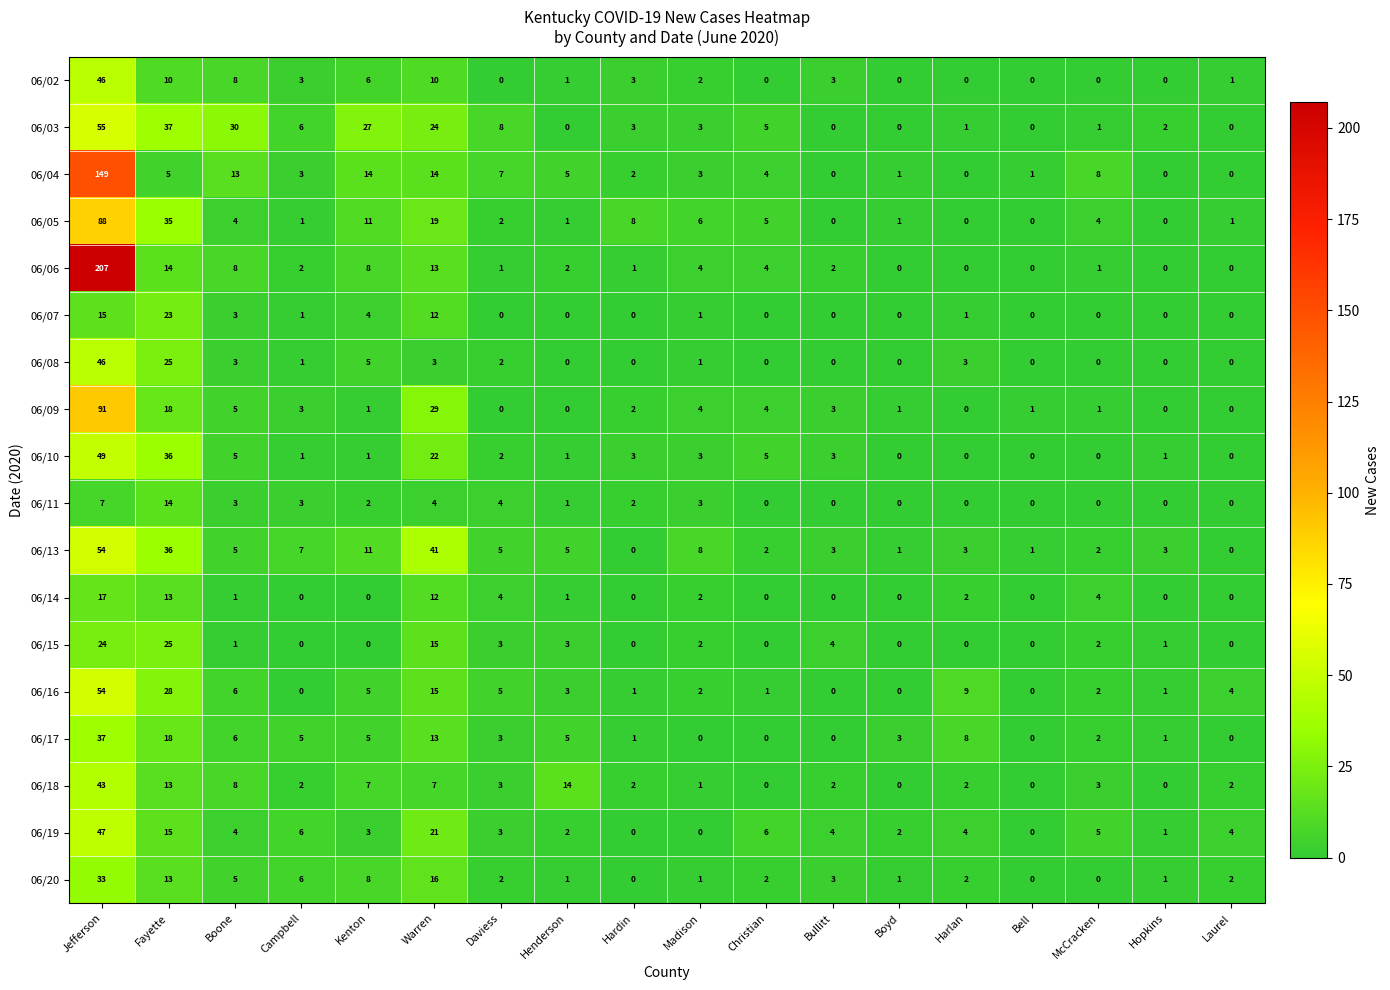

What is the total value across all series at Bullitt?

27